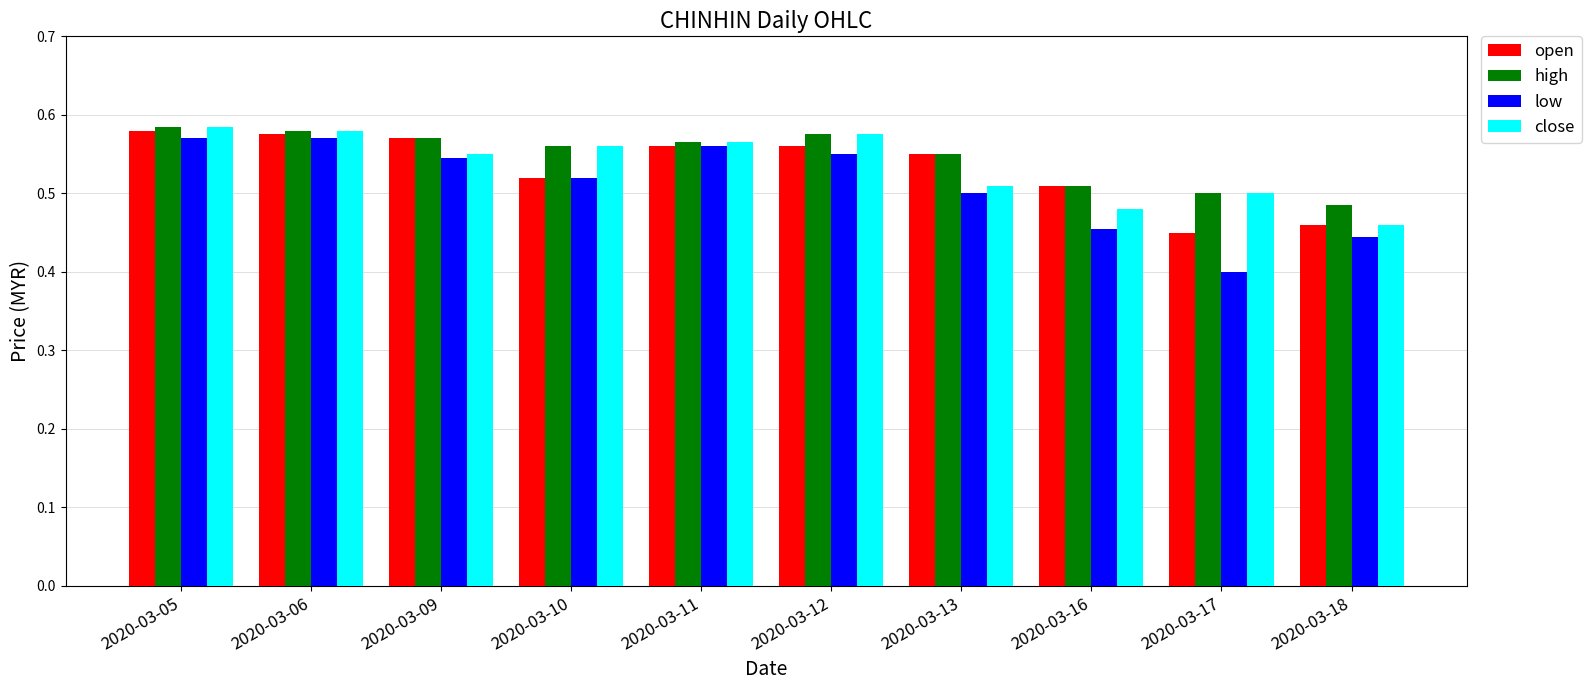

Between 2020-03-09 and 2020-03-16, which series saw the biggest shift?

low